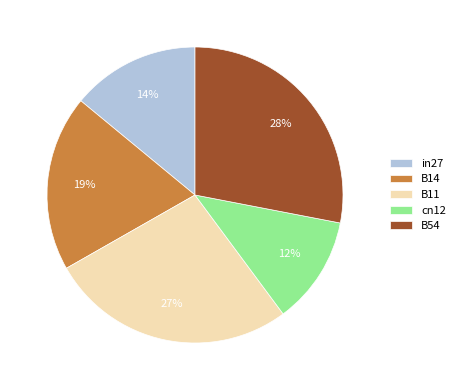

What percentage is the cn12 slice, to the nearest percent?

12%